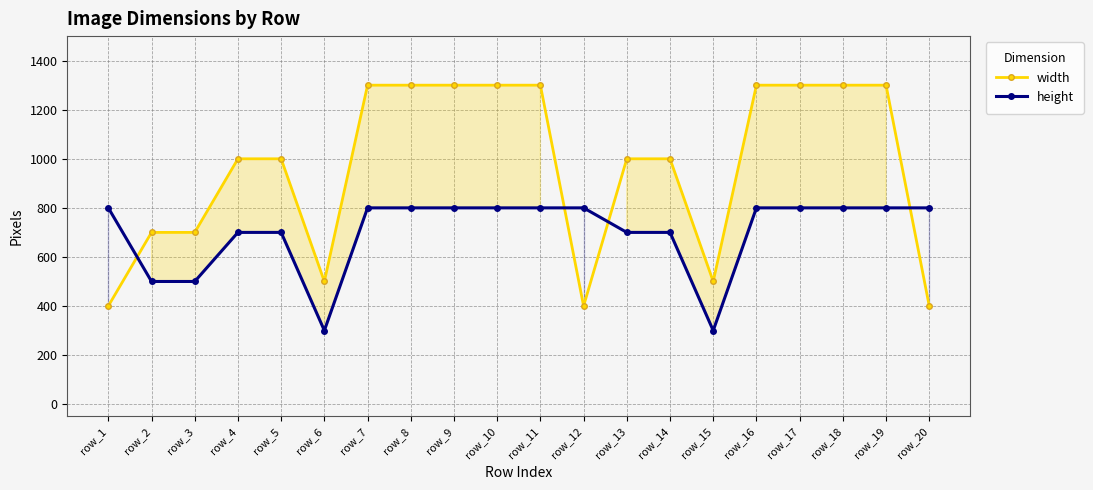

Which series has the widest spread of values?

width